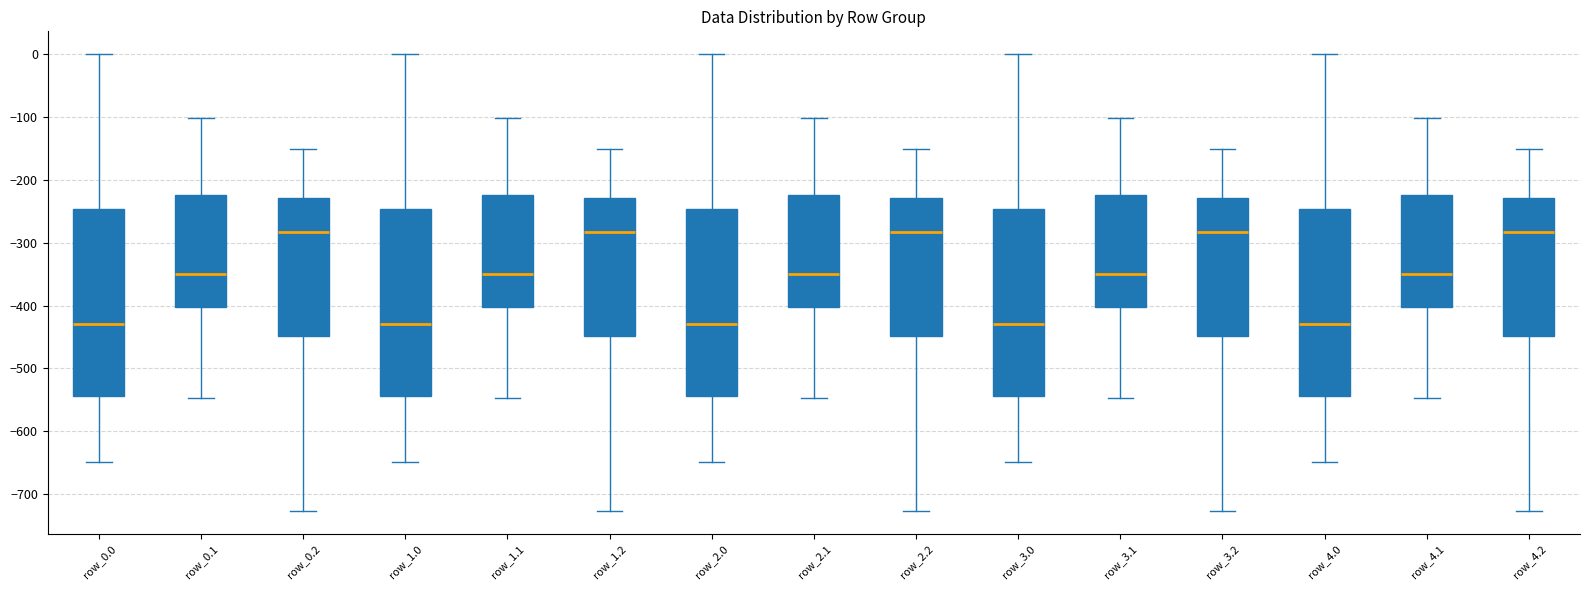

Where does the lower whisker of the box for row_4.2 end on the y-axis? The values are not printed on the chart, so give them approximately, as read against the axis.

-730